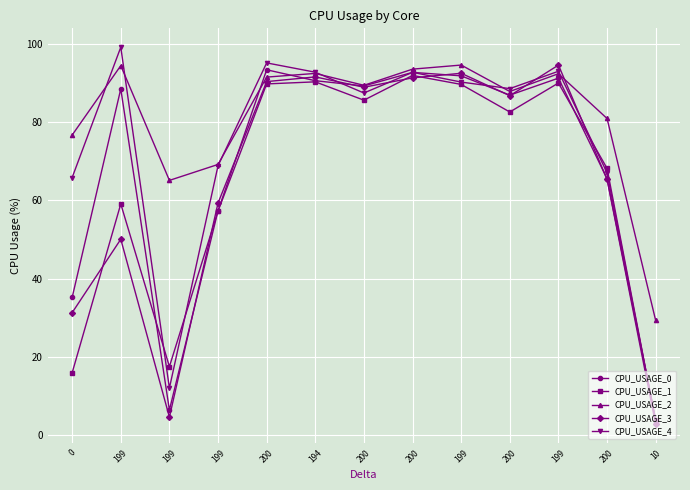

What are all the series names shown in the legend?

CPU_USAGE_0, CPU_USAGE_1, CPU_USAGE_2, CPU_USAGE_3, CPU_USAGE_4